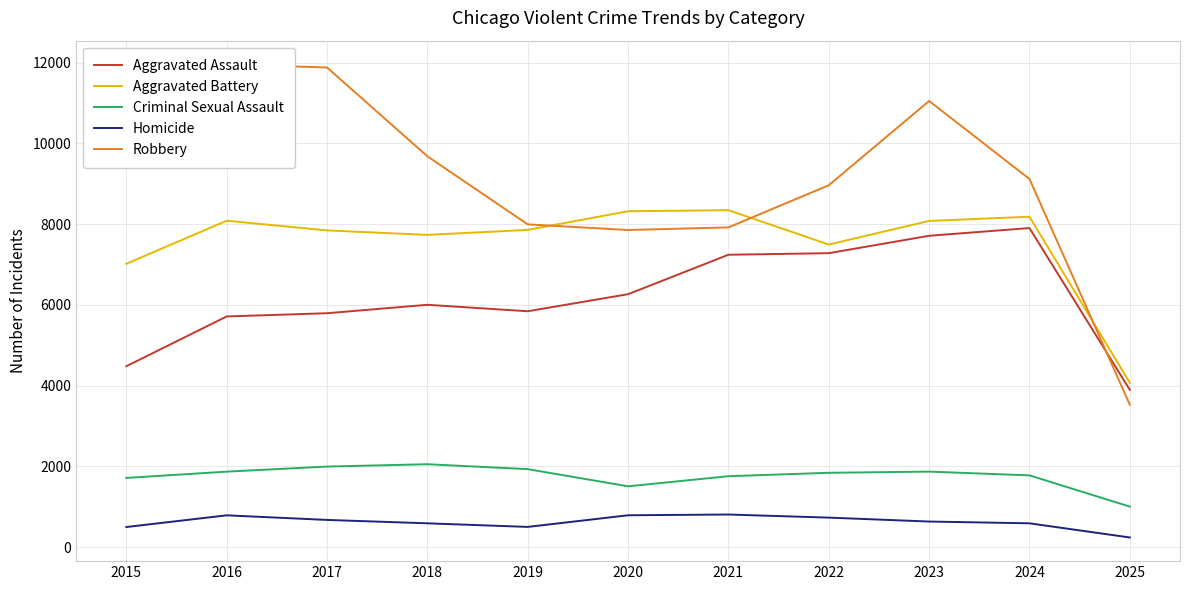

Which has a higher value, 2021 or 2019?

2021